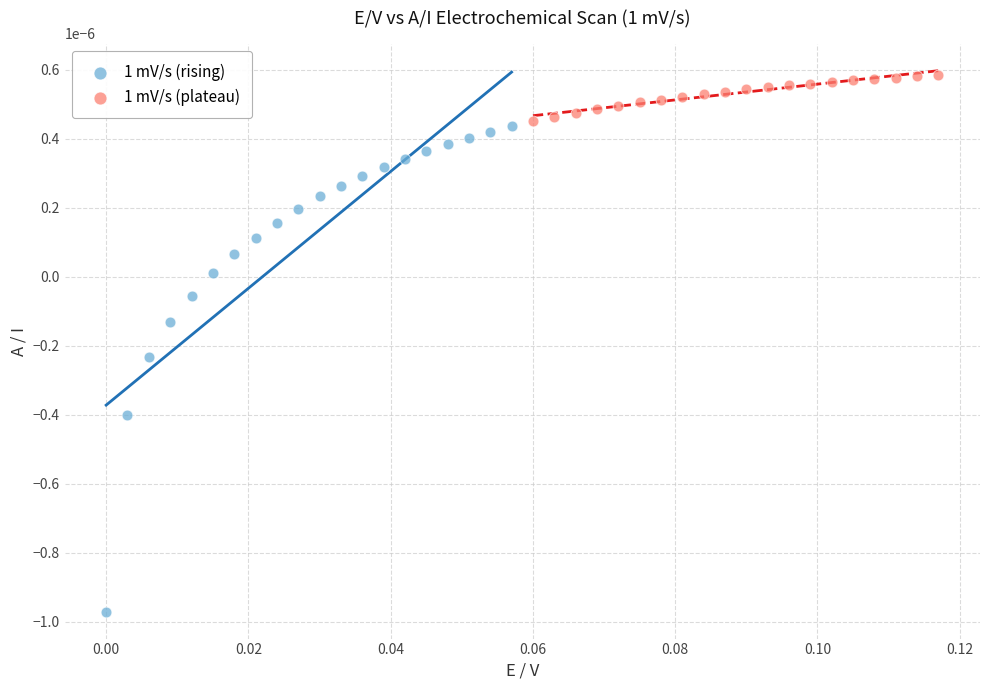

Which series has the largest Y range (max minus min)?

1 mV/s (rising)